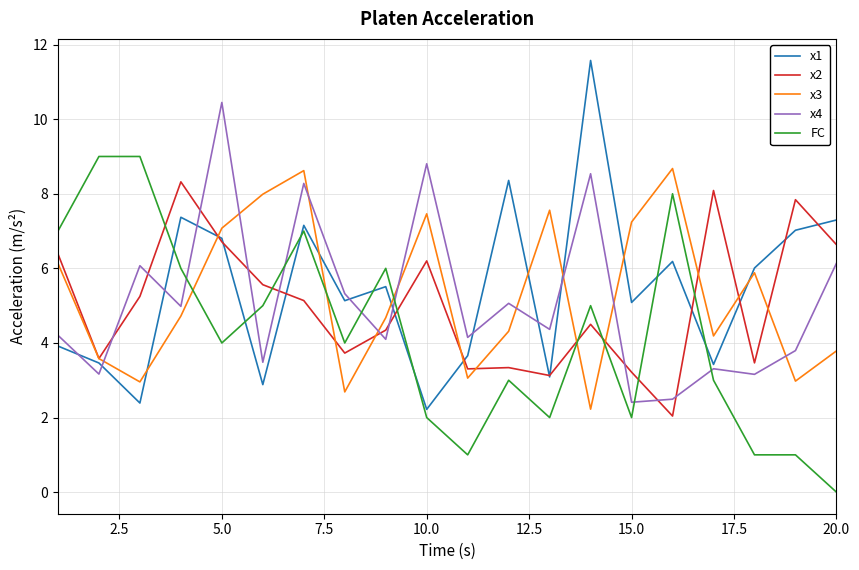

How many lines are shown in the chart?

5